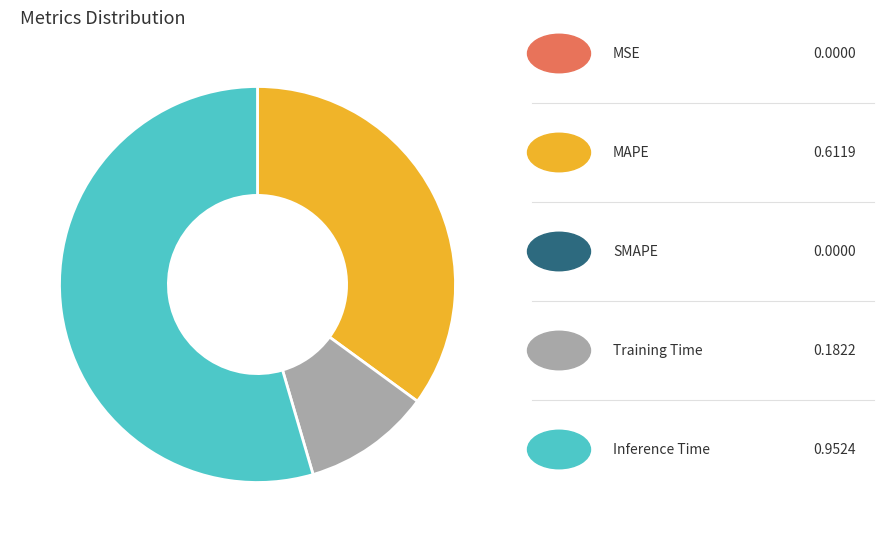

Is there a majority slice in this chart?

Yes